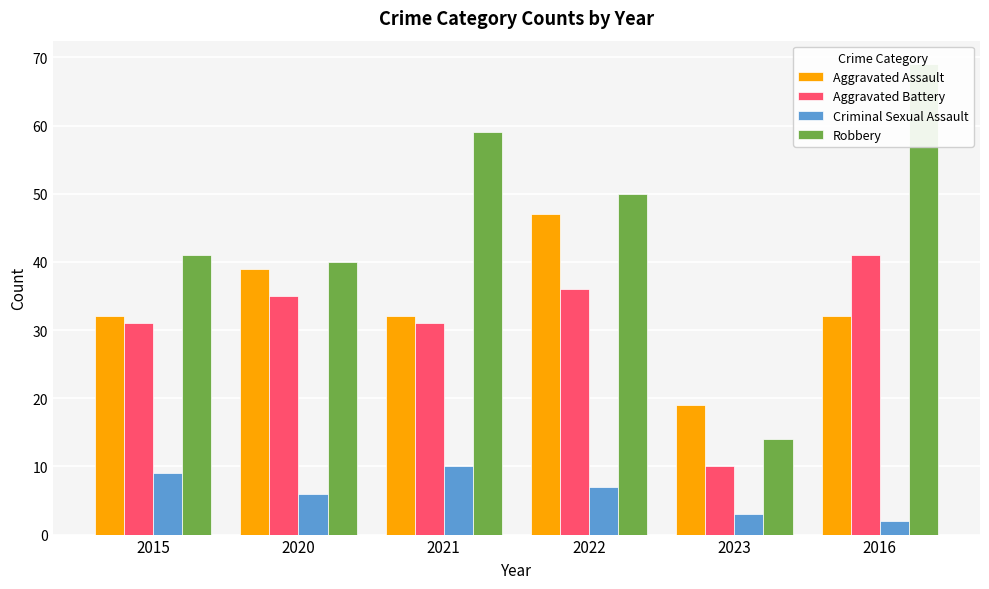

How many distinct data groups are displayed?

4